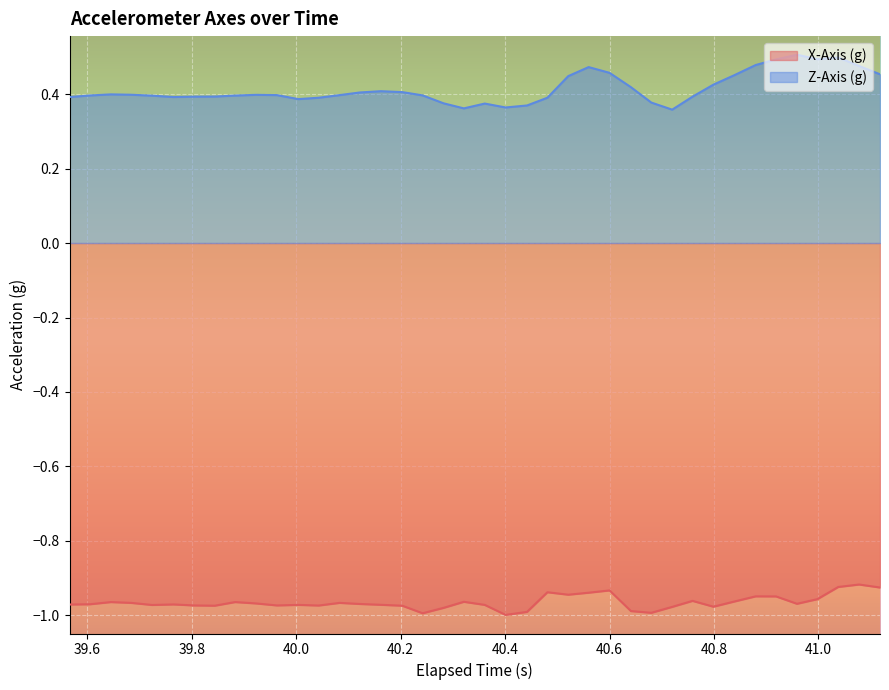

Which series has the largest total across all categories?

Z-Axis (g)